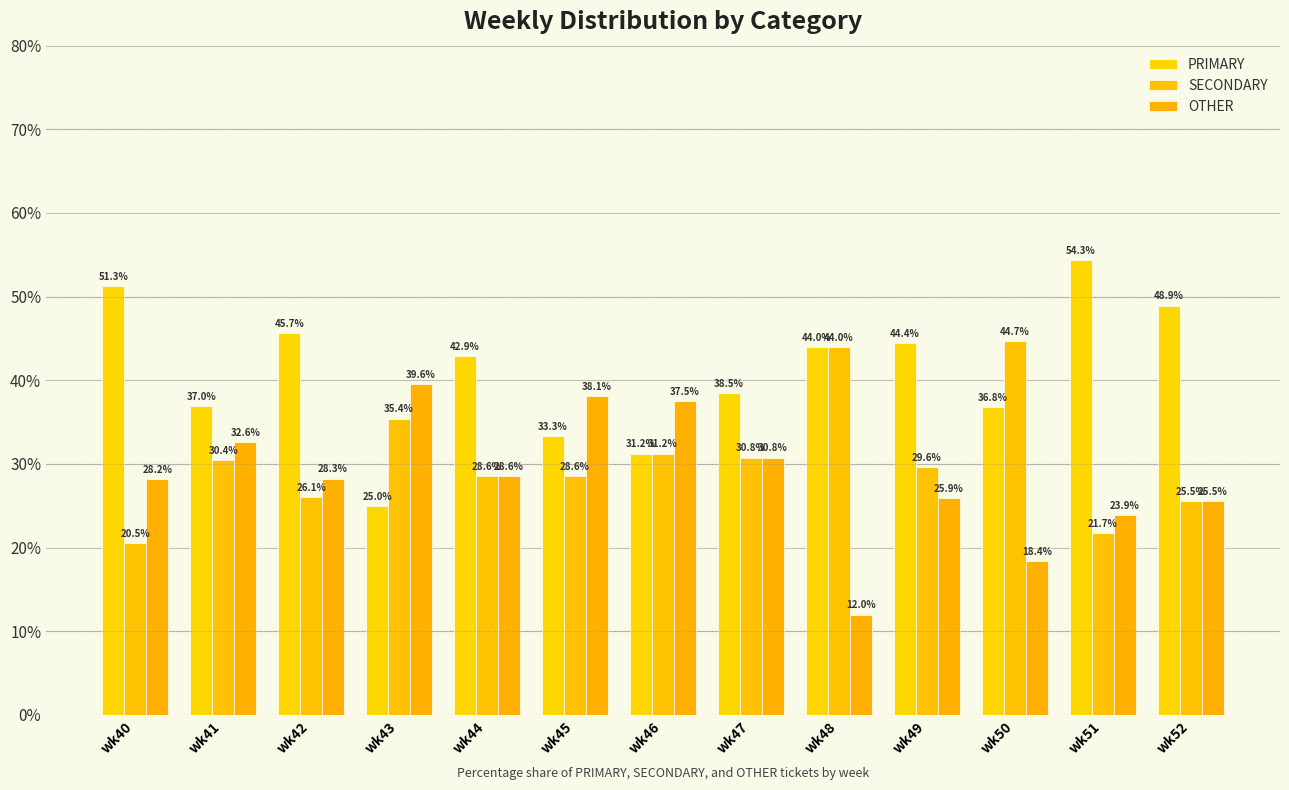

Are the bars grouped side by side (vs. stacked)?

Yes